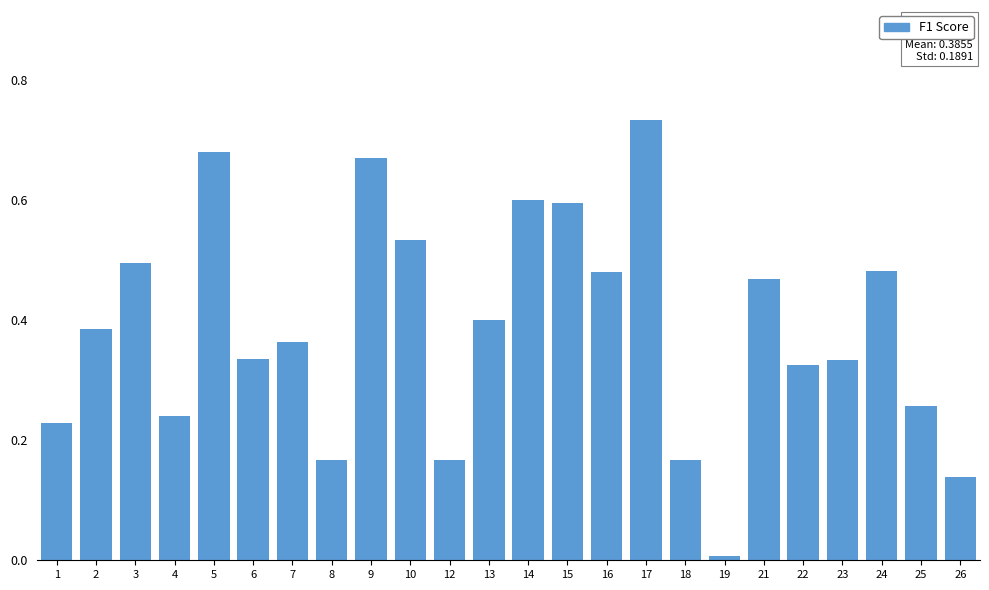

What value does the data have at 14?

0.6